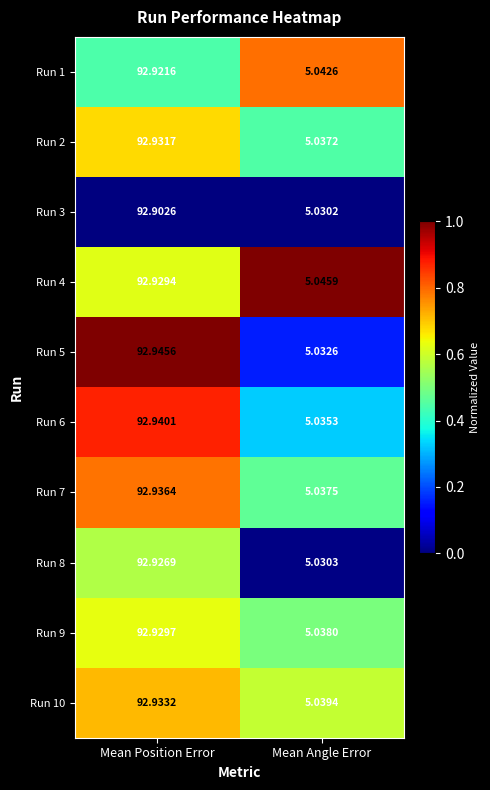

Is the value of Run 1 at Mean Angle Error greater than the value of Run 4 at Mean Angle Error?

No